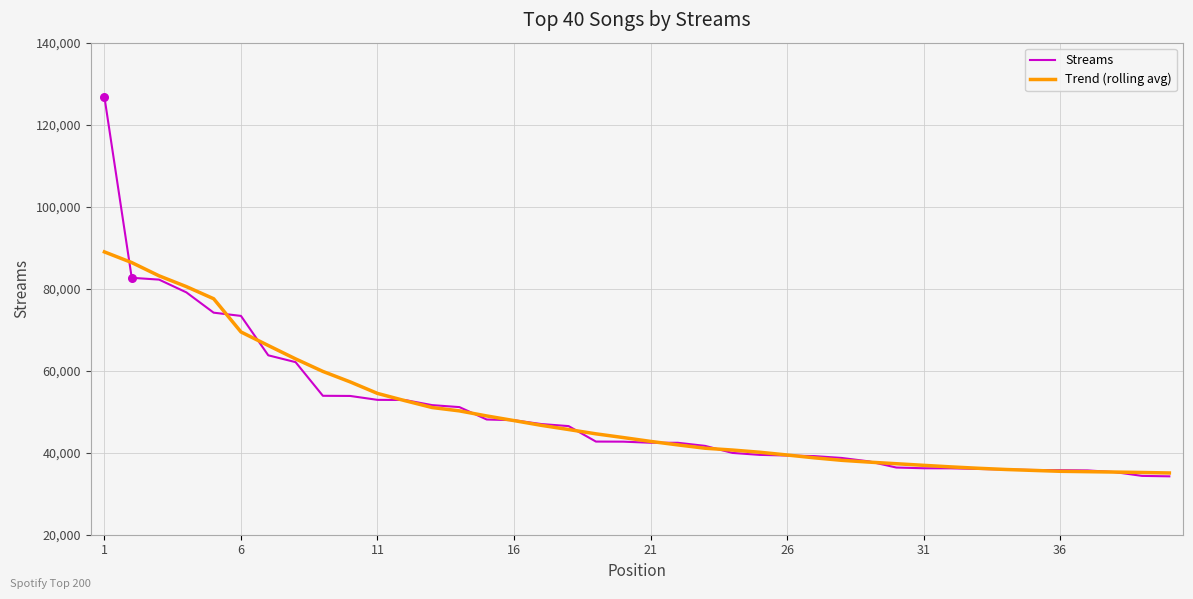

Rank the series by their maximum value, from lowest to highest.

Trend (rolling avg), Streams